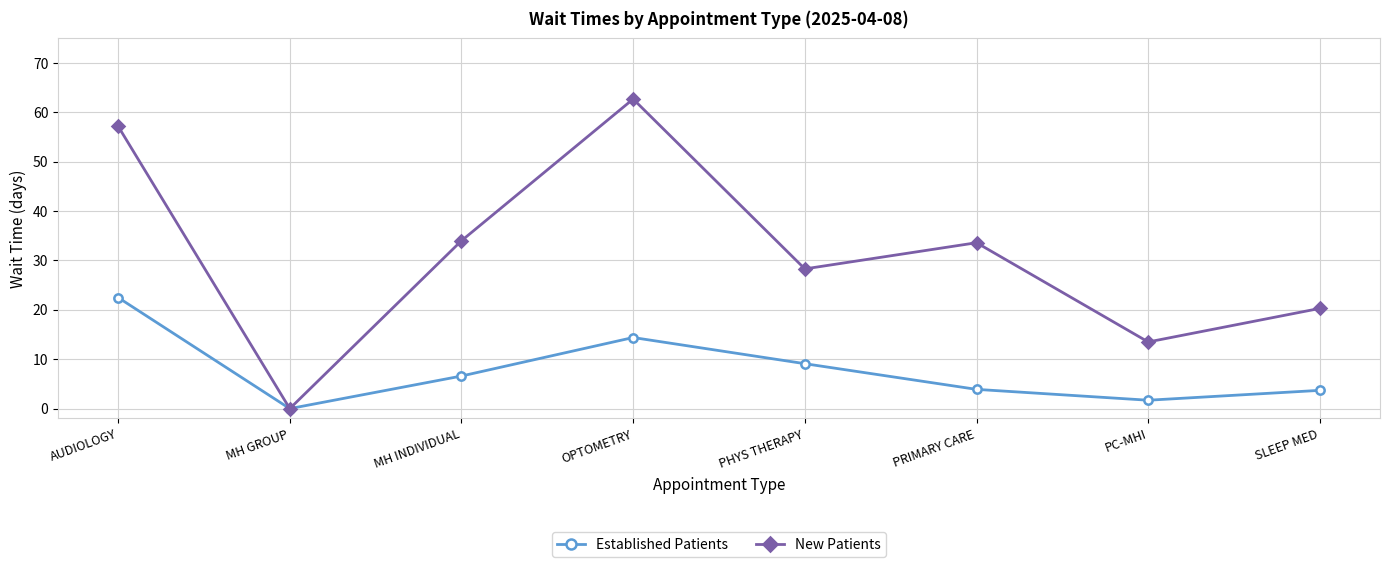

What is the value of the Established Patients point at the 8th from the left?

3.7